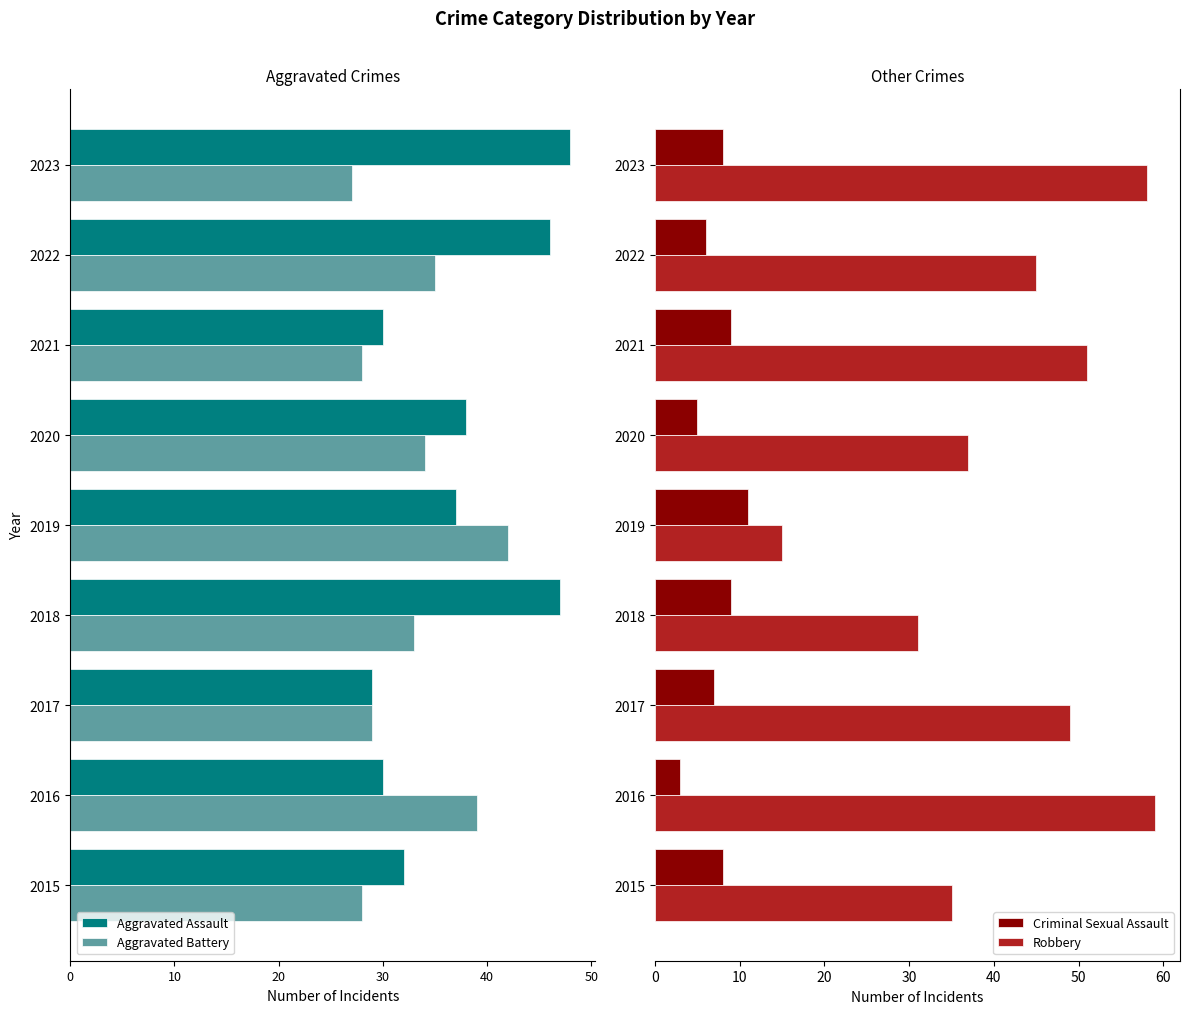

The Robbery series shows 26 at 2022. True or false?

False